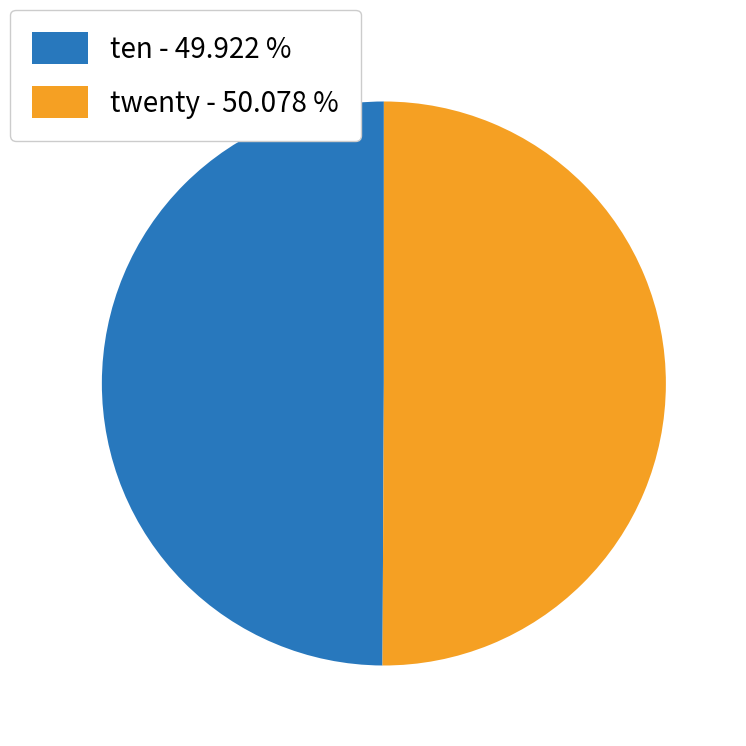

How many slices are in this pie chart?

2